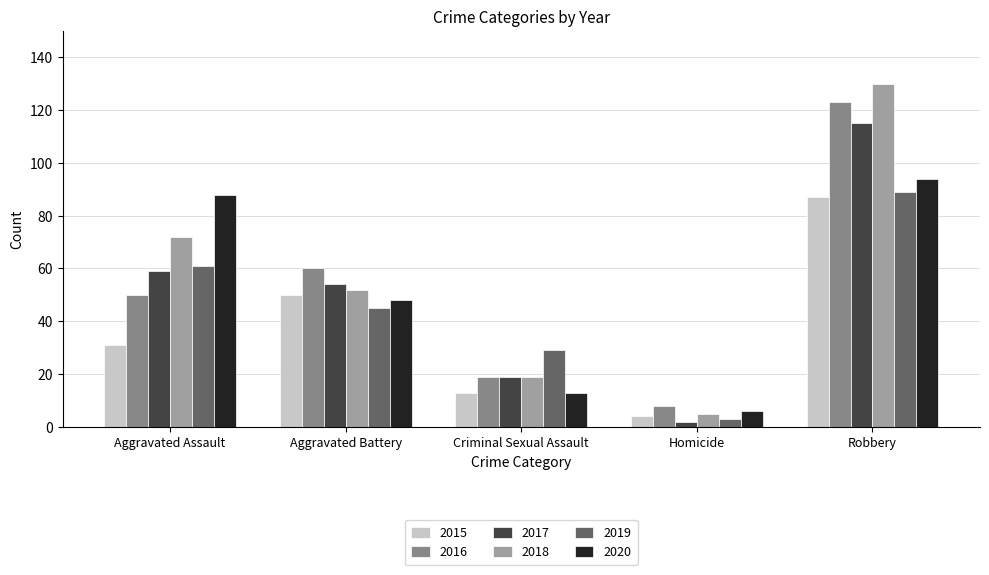

Reading left to right, what are all the values shown in this chart?

2015: 31	50	13	4	87
2016: 50	60	19	8	123
2017: 59	54	19	2	115
2018: 72	52	19	5	130
2019: 61	45	29	3	89
2020: 88	48	13	6	94